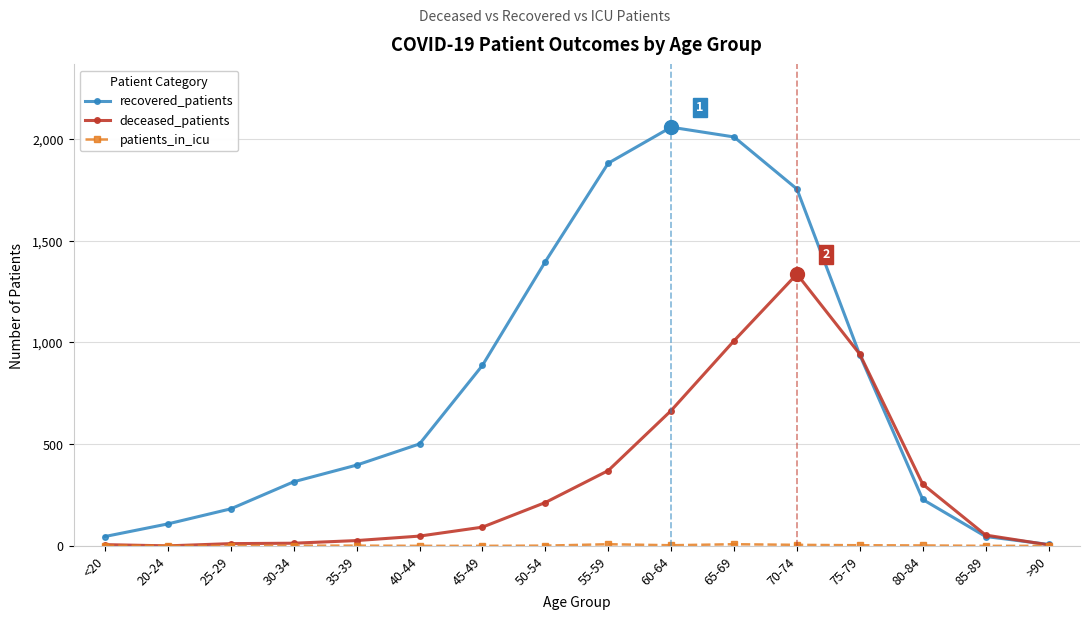

At how many categories does at least one series exceed 538?

7